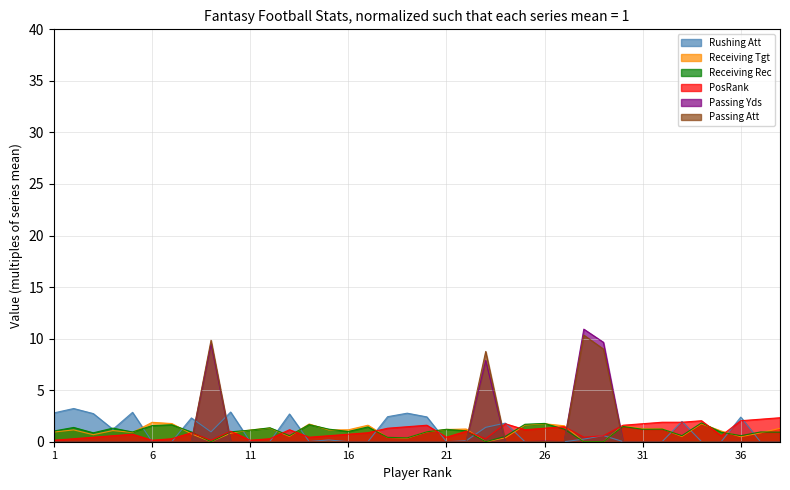

Reading right to left, what are all the values shown in this chart?

Rushing Att: 0.0	0.0	2.4	0.0	0.0	2.0	0.0	0.0	0.0	0.6	0.3	0.0	0.0	0.0	1.8	1.4	0.1	0.0	2.4	2.8	2.4	0.0	0.0	0.2	0.0	2.7	0.0	0.0	2.9	1.0	2.3	0.0	0.0	2.8	1.2	2.7	3.2	2.8
Receiving Tgt: 1.3	0.9	0.5	1.0	1.7	0.5	1.3	1.3	1.5	0.0	0.0	1.5	1.7	1.6	0.4	0.0	1.2	1.2	1.0	0.3	0.4	1.6	1.2	1.1	1.7	0.5	1.3	1.1	0.8	0.0	0.8	1.8	1.9	0.9	1.1	0.7	1.1	0.9
Receiving Rec: 0.9	0.9	0.6	0.9	1.8	0.6	1.2	1.2	1.5	0.0	0.0	1.2	1.8	1.7	0.5	0.0	1.1	1.2	1.0	0.4	0.4	1.4	1.0	1.2	1.7	0.6	1.4	1.1	1.0	0.0	0.9	1.6	1.6	0.9	1.3	0.9	1.4	1.0
PosRank: 2.3	2.2	2.0	0.6	2.0	1.9	1.9	1.7	1.6	0.6	0.4	1.5	1.3	1.2	1.7	0.3	1.0	0.4	1.6	1.5	1.3	0.9	0.7	0.6	0.4	1.2	0.3	0.1	1.0	0.1	0.9	0.3	0.1	0.7	0.6	0.4	0.3	0.1
Passing Yds: 0.0	0.0	0.0	0.0	0.0	0.0	0.0	0.0	0.0	9.6	10.9	0.0	0.1	0.0	0.0	7.9	0.0	0.0	0.0	0.0	0.0	0.0	0.0	0.0	0.0	0.0	0.0	0.0	0.0	9.5	0.0	0.0	0.0	0.0	0.0	0.0	0.0	0.0
Passing Att: 0.0	0.0	0.0	0.0	0.0	0.0	0.0	0.0	0.0	9.0	10.3	0.0	0.0	0.0	0.0	8.8	0.0	0.0	0.0	0.0	0.0	0.0	0.0	0.0	0.0	0.0	0.0	0.0	0.0	9.8	0.0	0.0	0.0	0.0	0.0	0.0	0.0	0.0